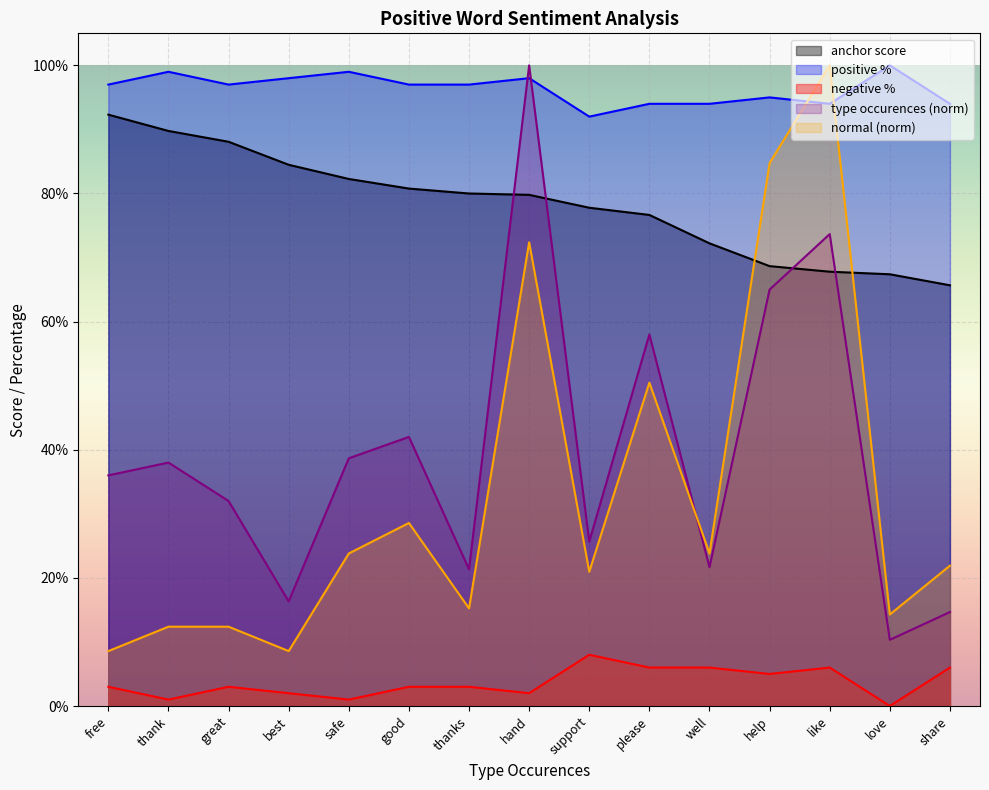

What is the total value across all series at safe?

2.4